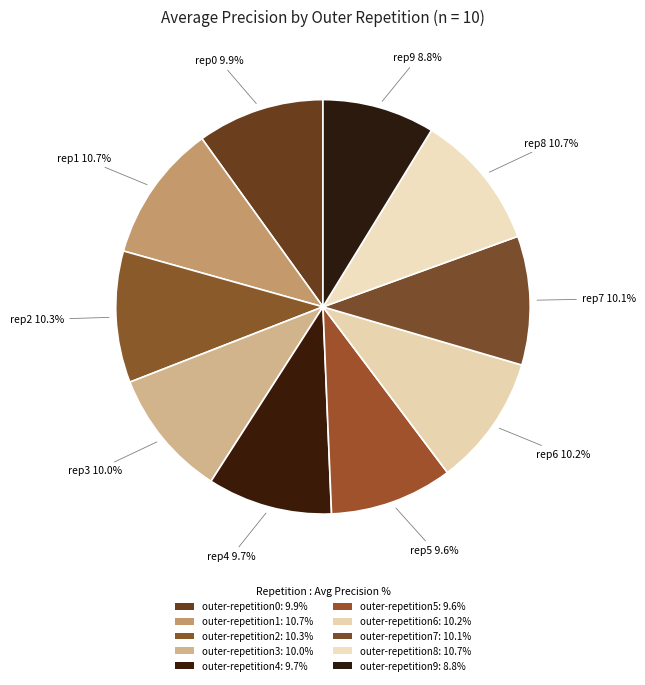

What percentage is the outer-repetition1 slice, to the nearest percent?

11%